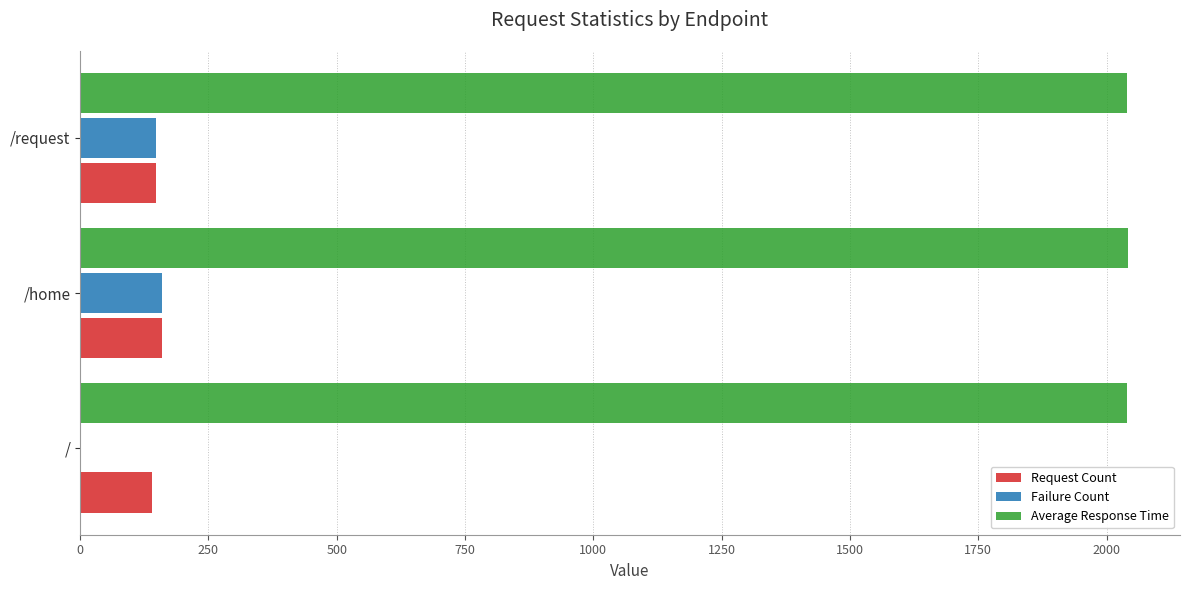

What are all the series names shown in the legend?

Request Count, Failure Count, Average Response Time